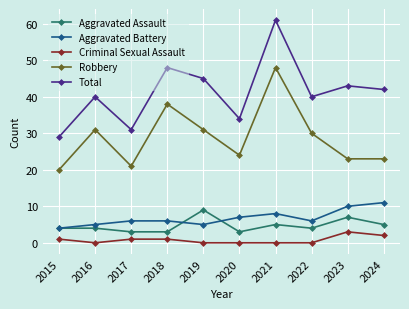

True or false: Robbery and Aggravated Assault cross at least once.

False